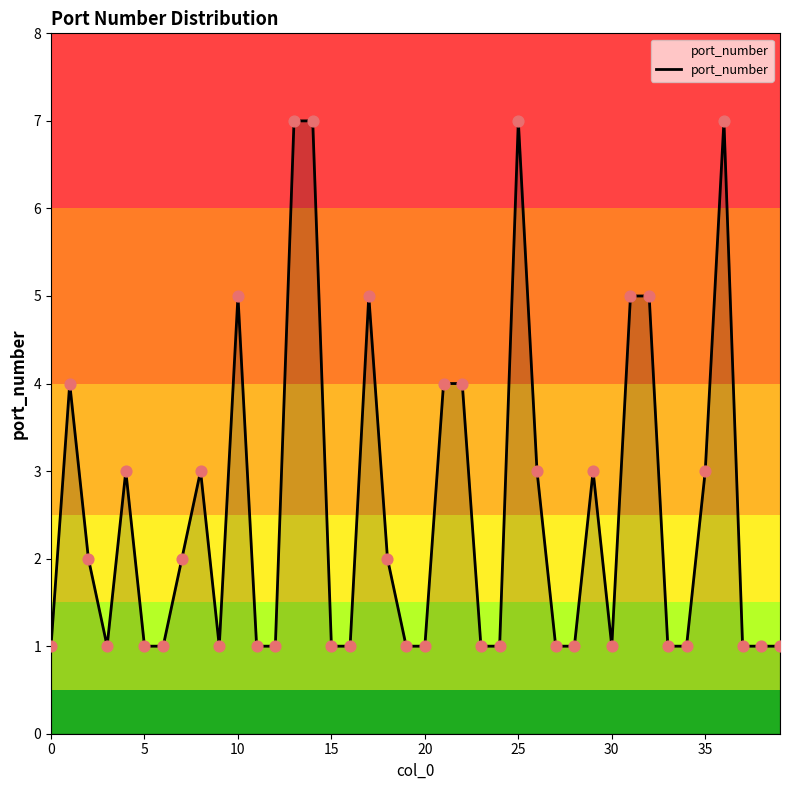

What is the difference between the maximum and minimum values?

6